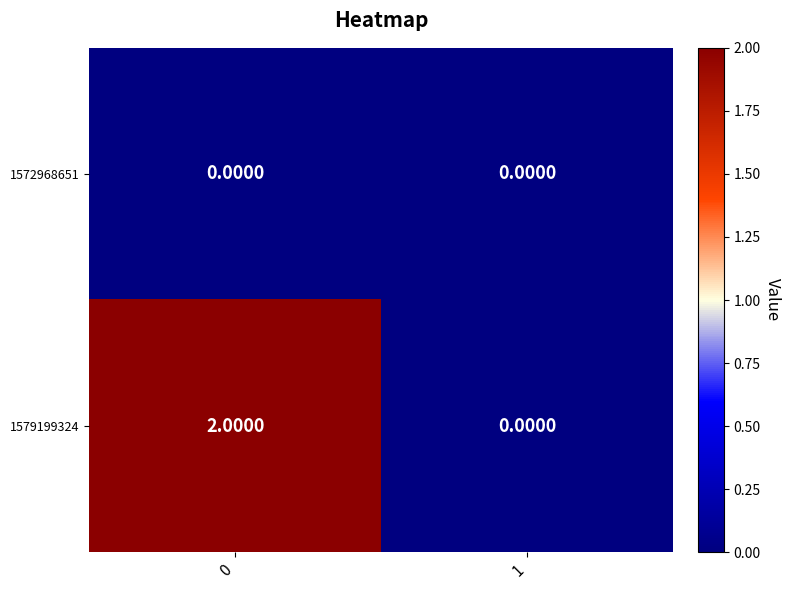

List the series in order of their peak value, lowest first.

1572968651, 1579199324